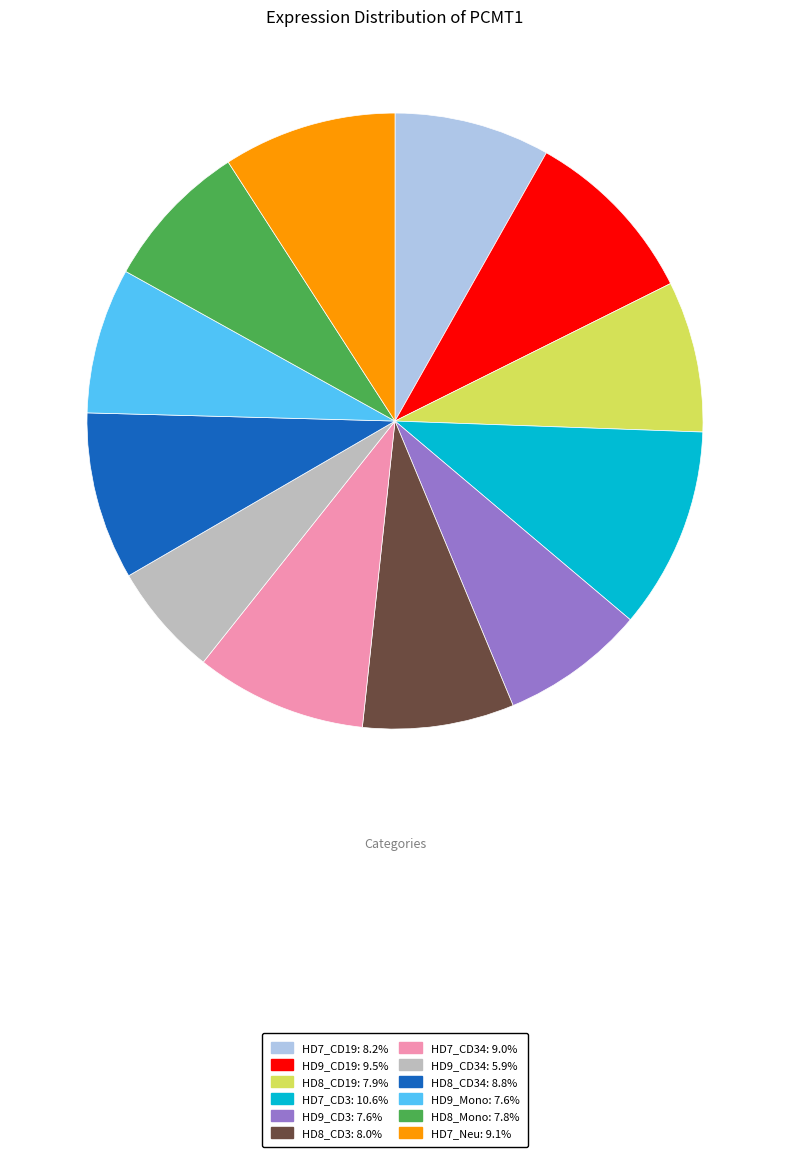

Does any single category account for the majority?

No